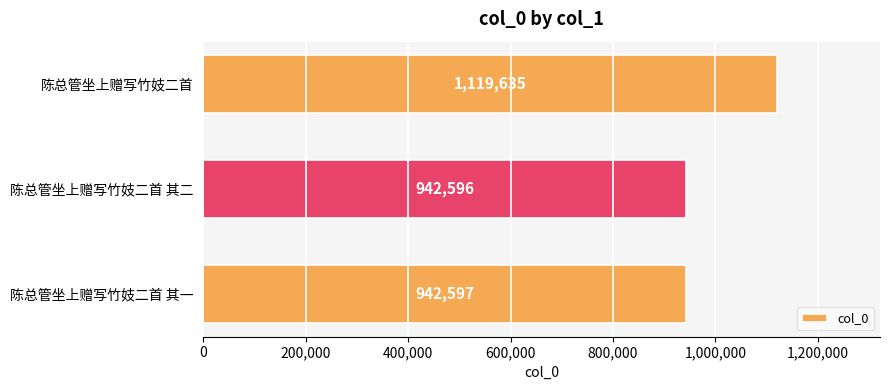

How many categories are shown in the chart?

3